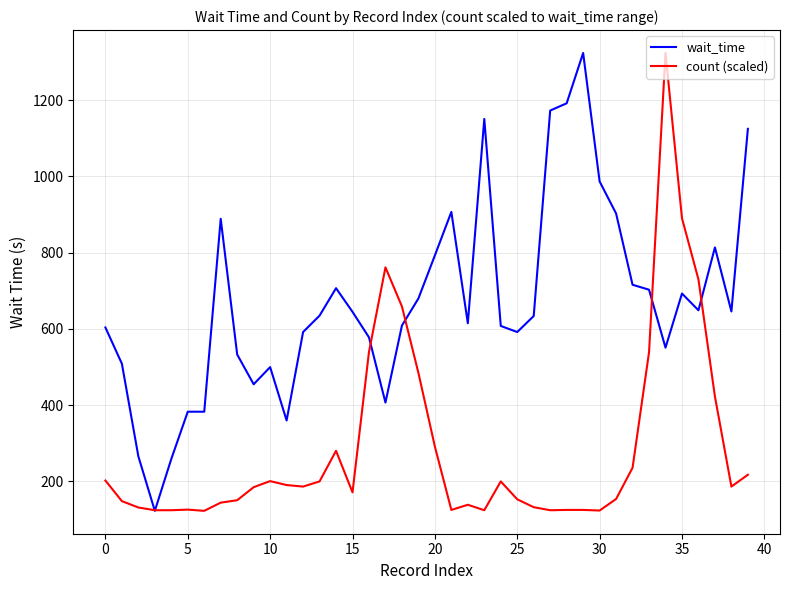

Which series has the largest total across all categories?

wait_time